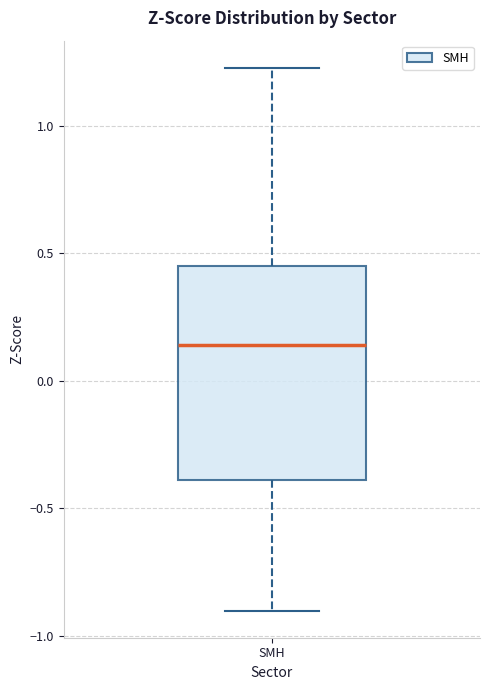

Read this box plot against the y-axis: the position of the median line, the range covered by the box, and the ends of both whiskers. The values are not printed on the chart, so give them approximately, as read against the axis.

median 0.15, box -0.40 to 0.45, whiskers -0.90 to 1.25